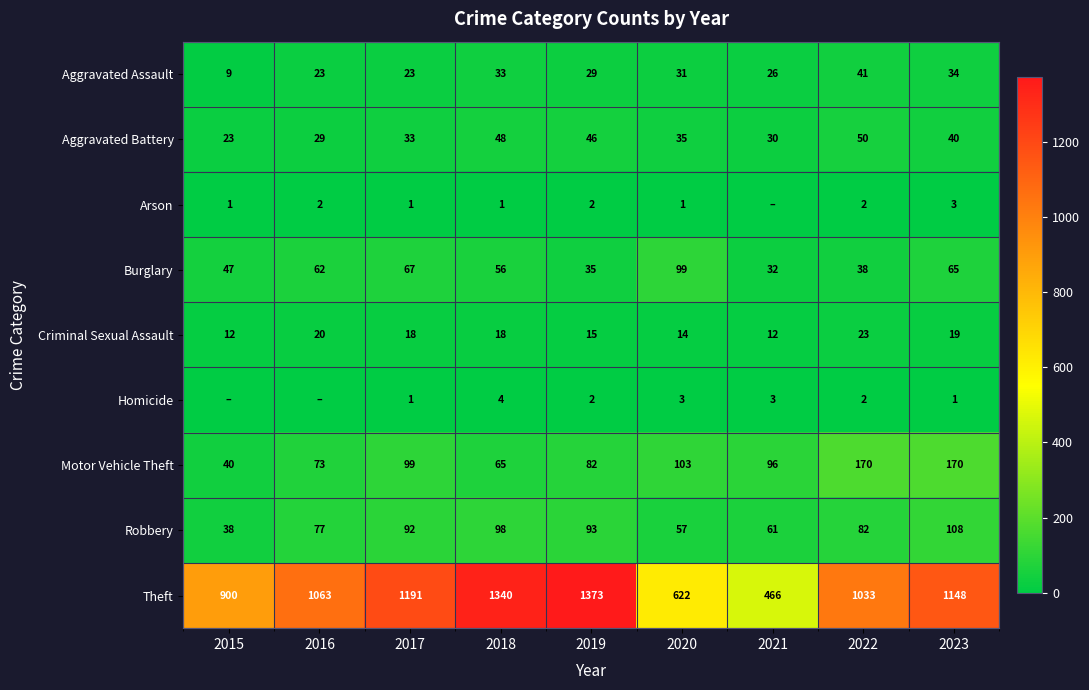

Where does the Aggravated Assault series first go above 29?

2018